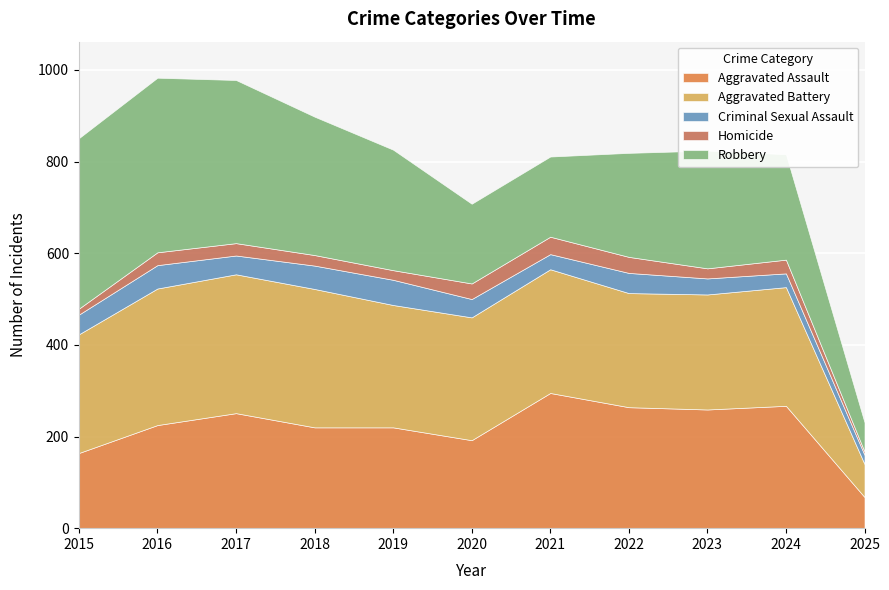

How many values in the Aggravated Battery series exceed 267?

5